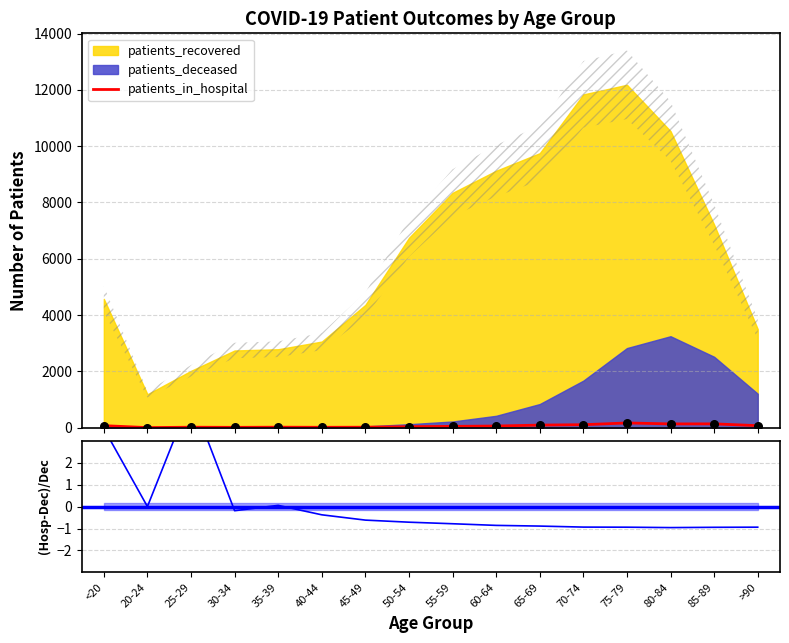

What is the ratio of the value at 30-34 to the value at 60-64?

0.2